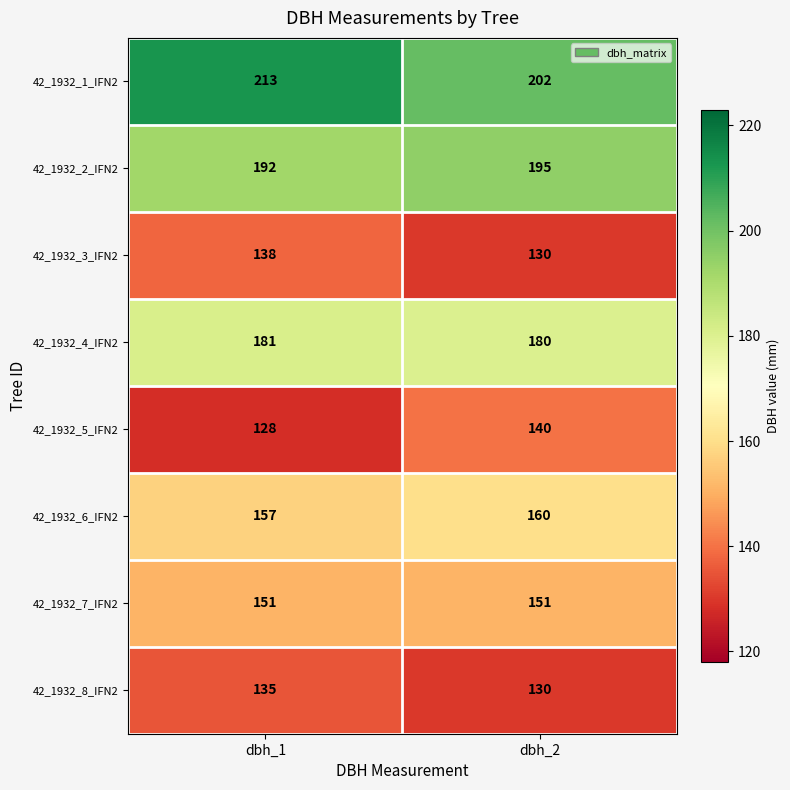

Which series has the largest total across all categories?

42_1932_1_IFN2